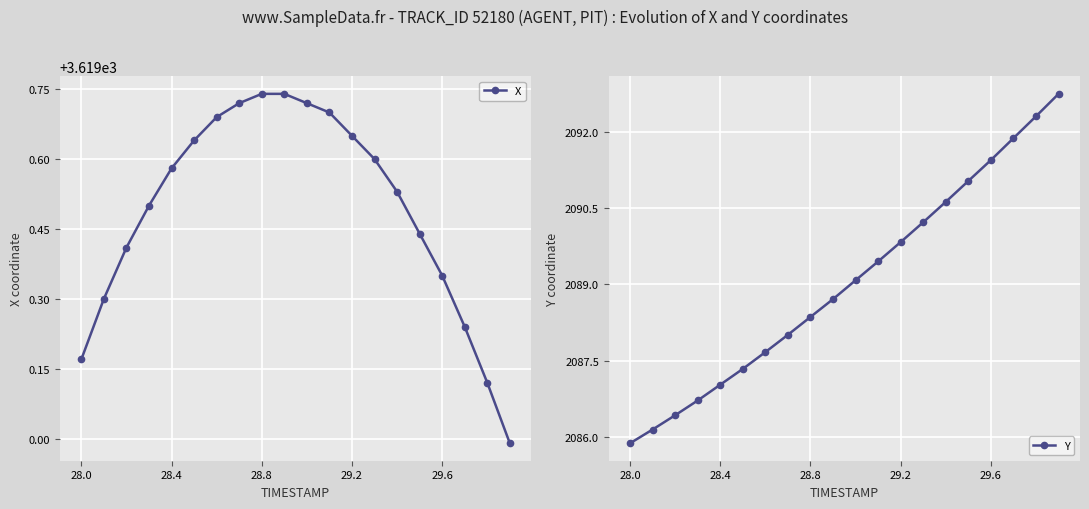

True or false: X has more than 2 points higher than both neighbors.

False